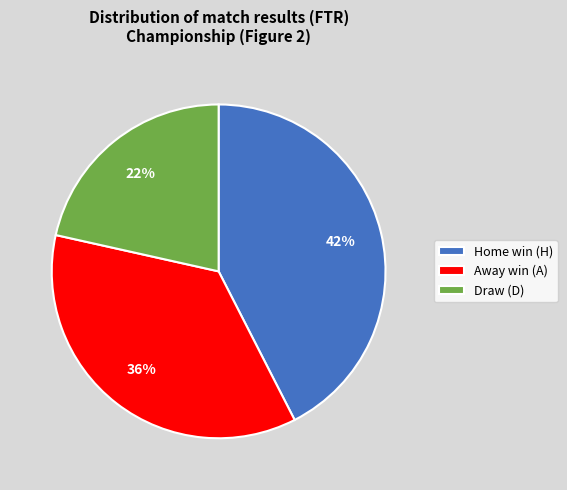

Rank the categories by value from highest to lowest.

Home win (H), Away win (A), Draw (D)